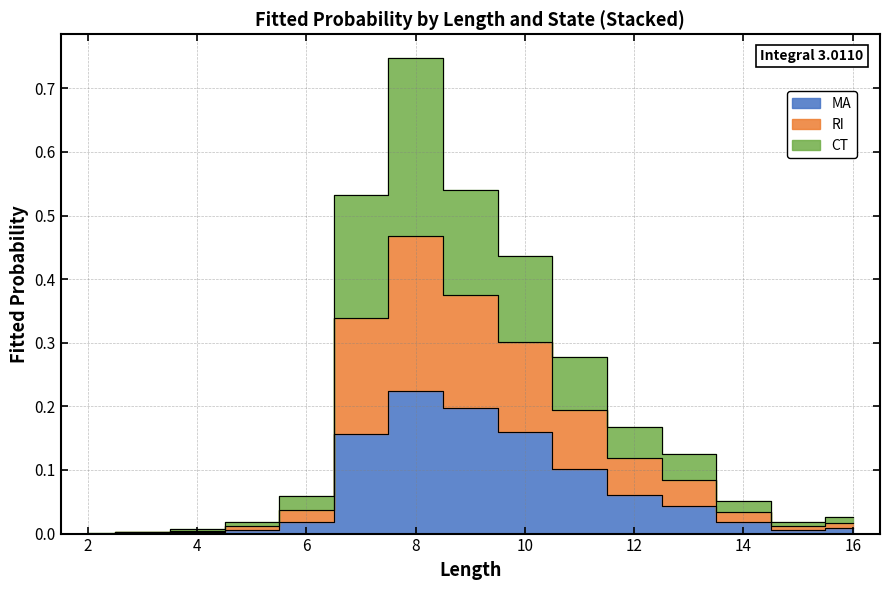

At which category does RI reach its first local valley?

15